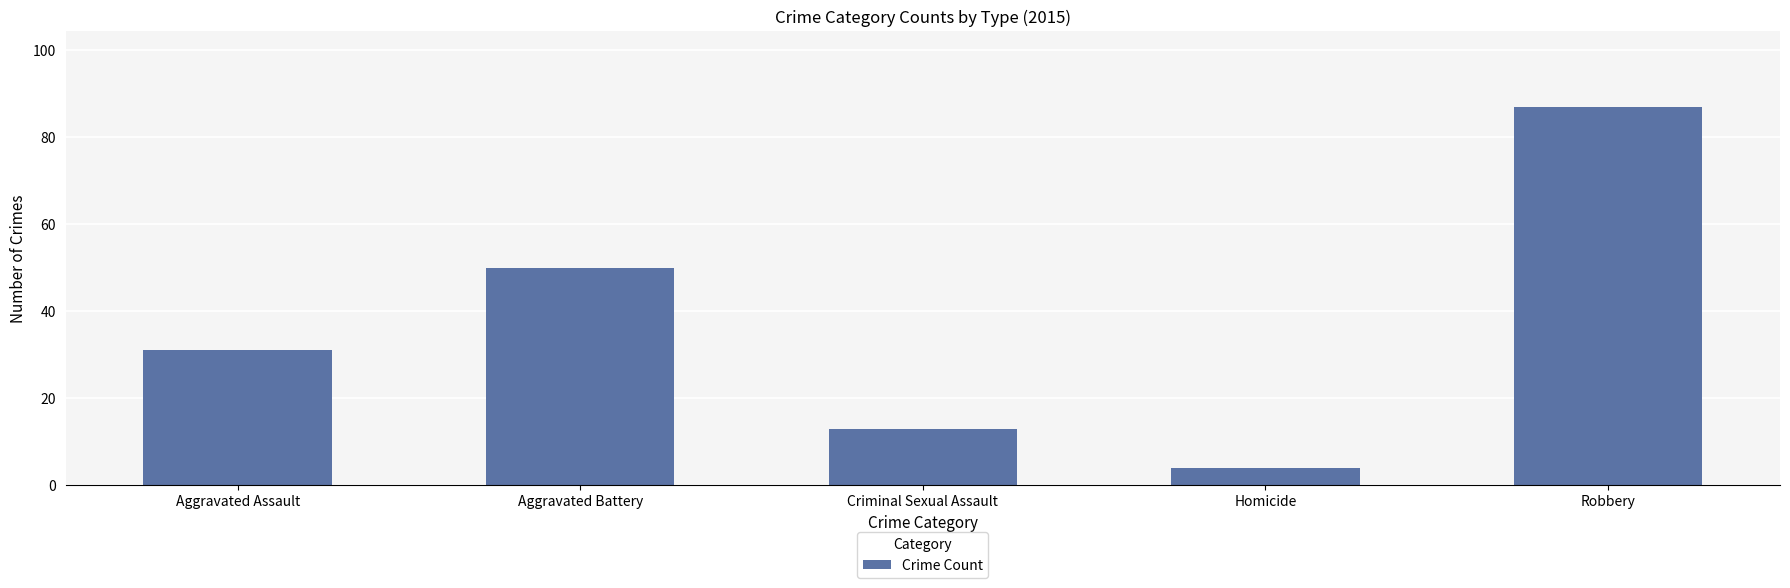

At which label is the value closest to 45?

Aggravated Battery